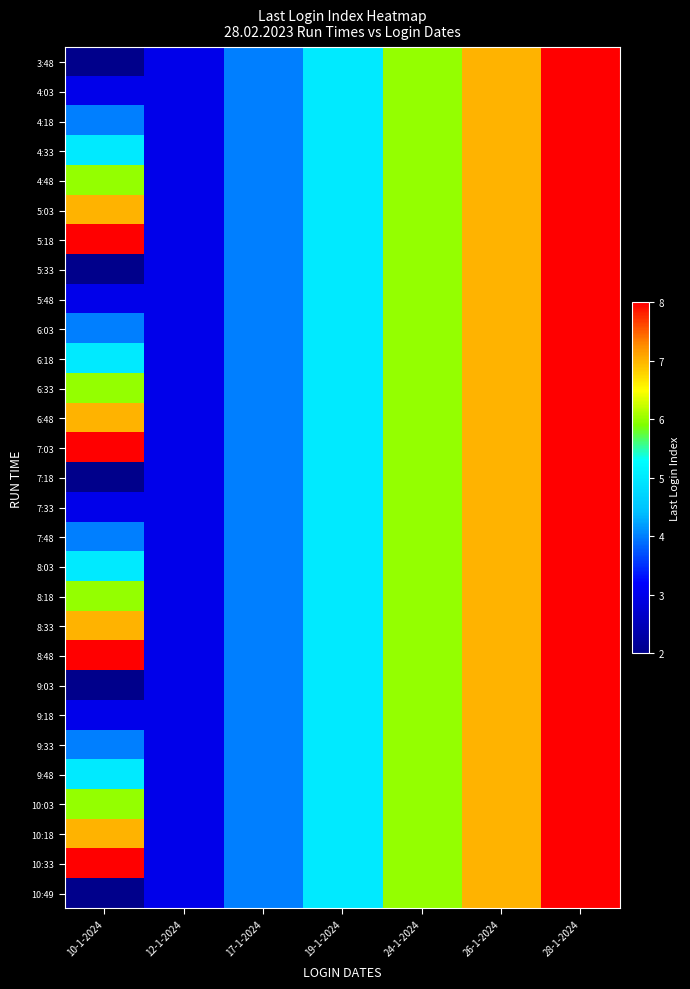

Reading left to right, list all the values displayed in this chart.

3:48: 10-1-2024=2	12-1-2024=3	17-1-2024=4	19-1-2024=5	24-1-2024=6	26-1-2024=7	28-1-2024=8
4:03: 10-1-2024=3	12-1-2024=3	17-1-2024=4	19-1-2024=5	24-1-2024=6	26-1-2024=7	28-1-2024=8
4:18: 10-1-2024=4	12-1-2024=3	17-1-2024=4	19-1-2024=5	24-1-2024=6	26-1-2024=7	28-1-2024=8
4:33: 10-1-2024=5	12-1-2024=3	17-1-2024=4	19-1-2024=5	24-1-2024=6	26-1-2024=7	28-1-2024=8
4:48: 10-1-2024=6	12-1-2024=3	17-1-2024=4	19-1-2024=5	24-1-2024=6	26-1-2024=7	28-1-2024=8
5:03: 10-1-2024=7	12-1-2024=3	17-1-2024=4	19-1-2024=5	24-1-2024=6	26-1-2024=7	28-1-2024=8
5:18: 10-1-2024=8	12-1-2024=3	17-1-2024=4	19-1-2024=5	24-1-2024=6	26-1-2024=7	28-1-2024=8
5:33: 10-1-2024=2	12-1-2024=3	17-1-2024=4	19-1-2024=5	24-1-2024=6	26-1-2024=7	28-1-2024=8
5:48: 10-1-2024=3	12-1-2024=3	17-1-2024=4	19-1-2024=5	24-1-2024=6	26-1-2024=7	28-1-2024=8
6:03: 10-1-2024=4	12-1-2024=3	17-1-2024=4	19-1-2024=5	24-1-2024=6	26-1-2024=7	28-1-2024=8
6:18: 10-1-2024=5	12-1-2024=3	17-1-2024=4	19-1-2024=5	24-1-2024=6	26-1-2024=7	28-1-2024=8
6:33: 10-1-2024=6	12-1-2024=3	17-1-2024=4	19-1-2024=5	24-1-2024=6	26-1-2024=7	28-1-2024=8
6:48: 10-1-2024=7	12-1-2024=3	17-1-2024=4	19-1-2024=5	24-1-2024=6	26-1-2024=7	28-1-2024=8
7:03: 10-1-2024=8	12-1-2024=3	17-1-2024=4	19-1-2024=5	24-1-2024=6	26-1-2024=7	28-1-2024=8
7:18: 10-1-2024=2	12-1-2024=3	17-1-2024=4	19-1-2024=5	24-1-2024=6	26-1-2024=7	28-1-2024=8
7:33: 10-1-2024=3	12-1-2024=3	17-1-2024=4	19-1-2024=5	24-1-2024=6	26-1-2024=7	28-1-2024=8
7:48: 10-1-2024=4	12-1-2024=3	17-1-2024=4	19-1-2024=5	24-1-2024=6	26-1-2024=7	28-1-2024=8
8:03: 10-1-2024=5	12-1-2024=3	17-1-2024=4	19-1-2024=5	24-1-2024=6	26-1-2024=7	28-1-2024=8
8:18: 10-1-2024=6	12-1-2024=3	17-1-2024=4	19-1-2024=5	24-1-2024=6	26-1-2024=7	28-1-2024=8
8:33: 10-1-2024=7	12-1-2024=3	17-1-2024=4	19-1-2024=5	24-1-2024=6	26-1-2024=7	28-1-2024=8
8:48: 10-1-2024=8	12-1-2024=3	17-1-2024=4	19-1-2024=5	24-1-2024=6	26-1-2024=7	28-1-2024=8
9:03: 10-1-2024=2	12-1-2024=3	17-1-2024=4	19-1-2024=5	24-1-2024=6	26-1-2024=7	28-1-2024=8
9:18: 10-1-2024=3	12-1-2024=3	17-1-2024=4	19-1-2024=5	24-1-2024=6	26-1-2024=7	28-1-2024=8
9:33: 10-1-2024=4	12-1-2024=3	17-1-2024=4	19-1-2024=5	24-1-2024=6	26-1-2024=7	28-1-2024=8
9:48: 10-1-2024=5	12-1-2024=3	17-1-2024=4	19-1-2024=5	24-1-2024=6	26-1-2024=7	28-1-2024=8
10:03: 10-1-2024=6	12-1-2024=3	17-1-2024=4	19-1-2024=5	24-1-2024=6	26-1-2024=7	28-1-2024=8
10:18: 10-1-2024=7	12-1-2024=3	17-1-2024=4	19-1-2024=5	24-1-2024=6	26-1-2024=7	28-1-2024=8
10:33: 10-1-2024=8	12-1-2024=3	17-1-2024=4	19-1-2024=5	24-1-2024=6	26-1-2024=7	28-1-2024=8
10:49: 10-1-2024=2	12-1-2024=3	17-1-2024=4	19-1-2024=5	24-1-2024=6	26-1-2024=7	28-1-2024=8